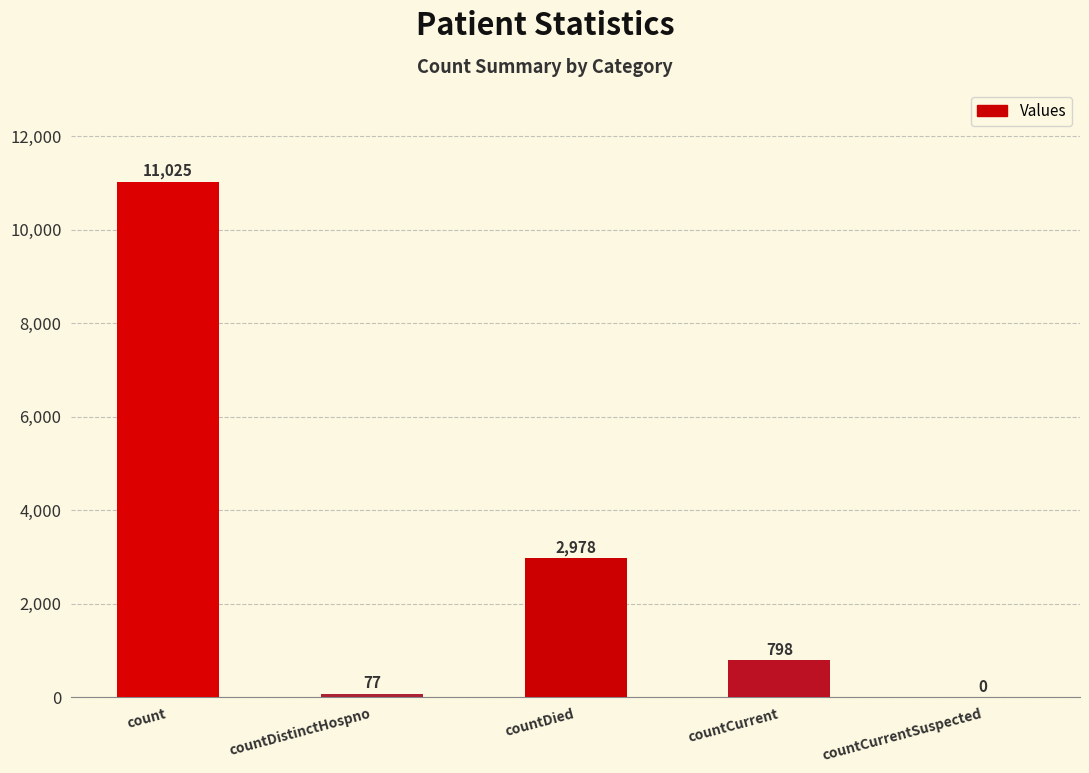

What is the sum of all values?

14878